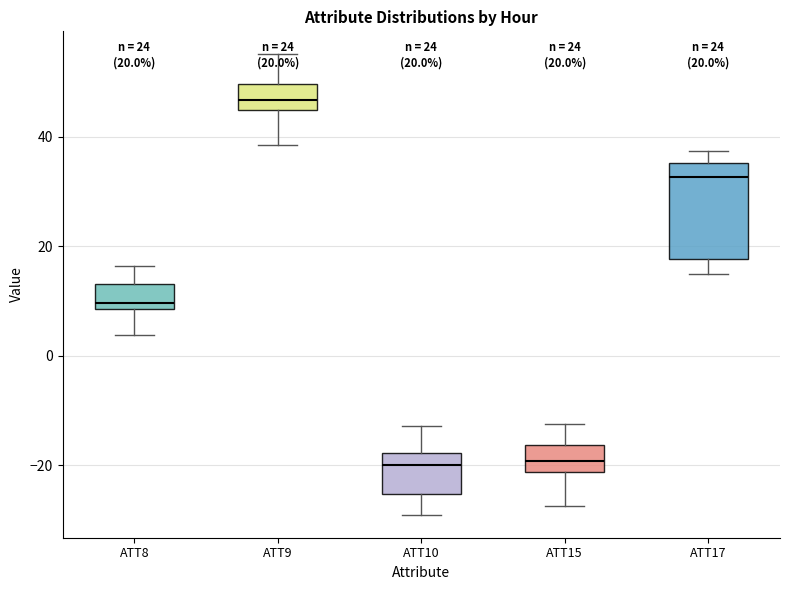

Comparing the boxes themselves (not the whiskers), which one is the tallest?

ATT17